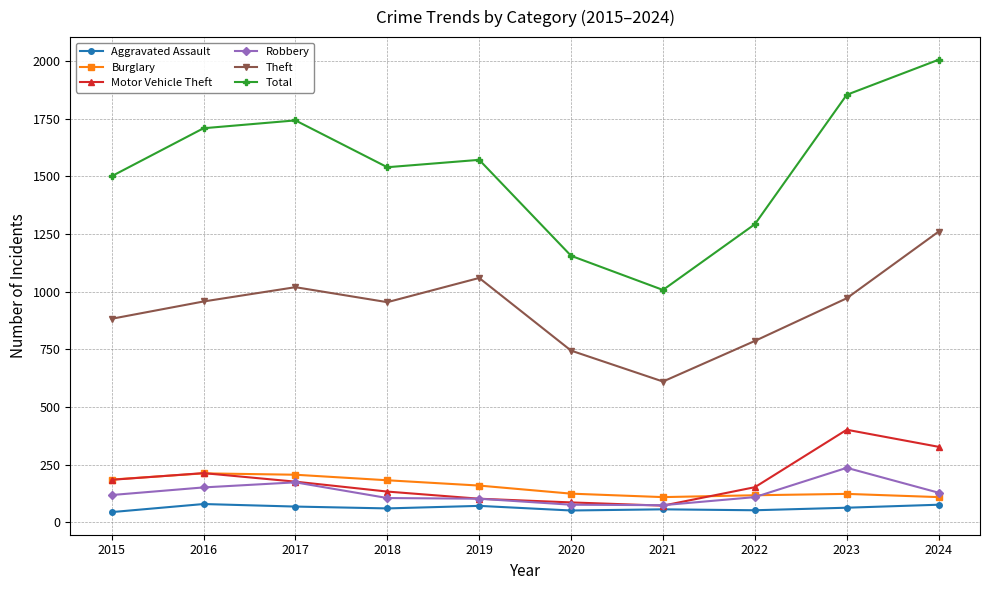

Does the chart display data point markers on the line(s)?

Yes